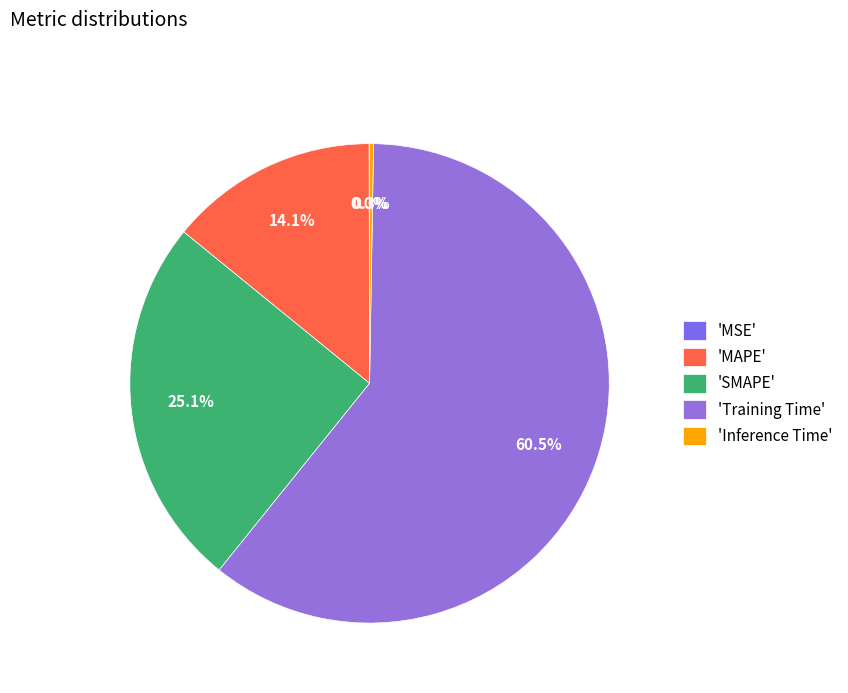

What is the largest slice in the pie chart?

'Training Time'